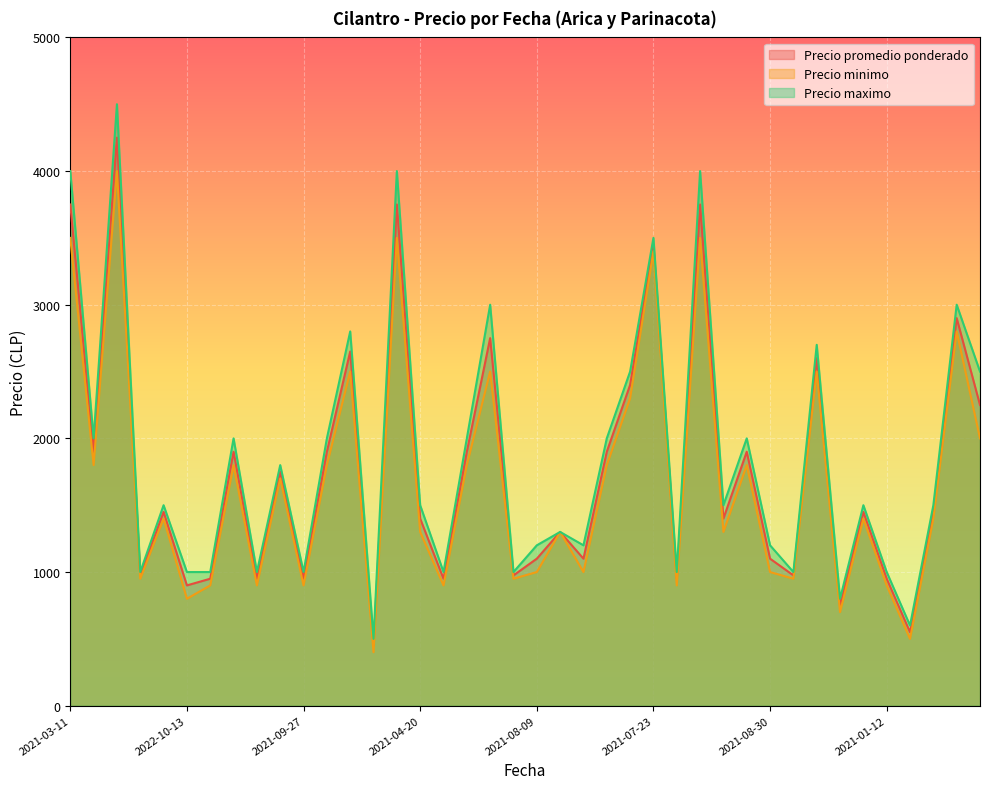

True or false: Precio minimo and Precio promedio ponderado intersect in this chart.

False